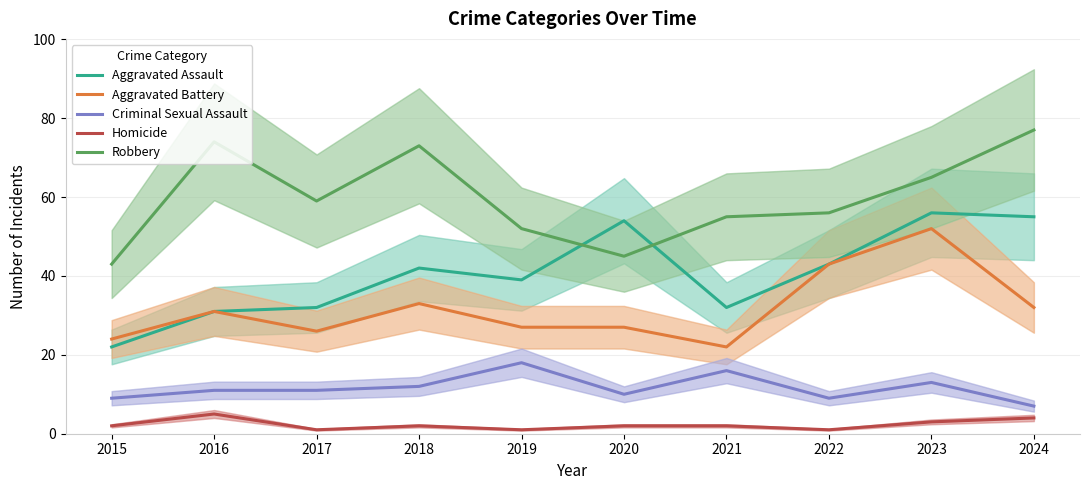

At which label is Aggravated Battery closest to 37?

2018